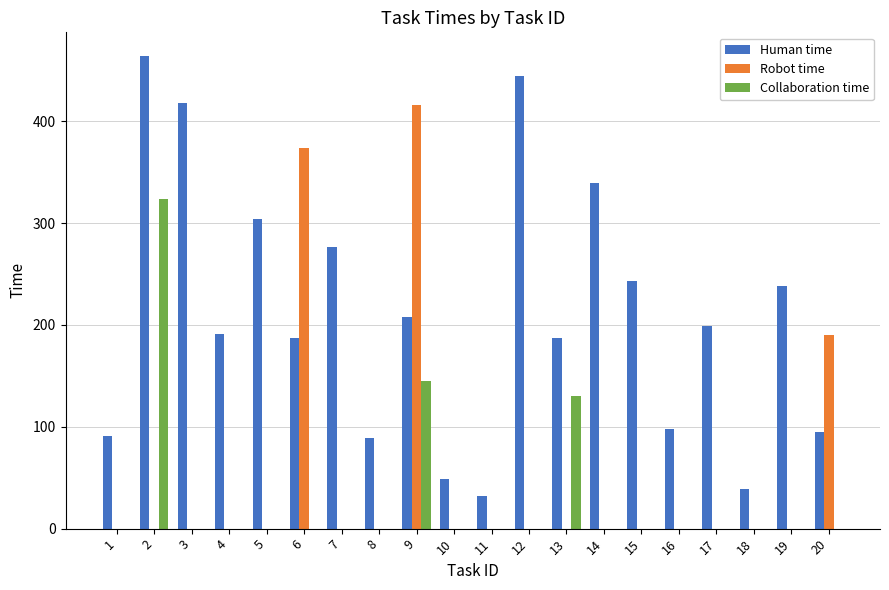

What is the maximum value shown in the chart?

464